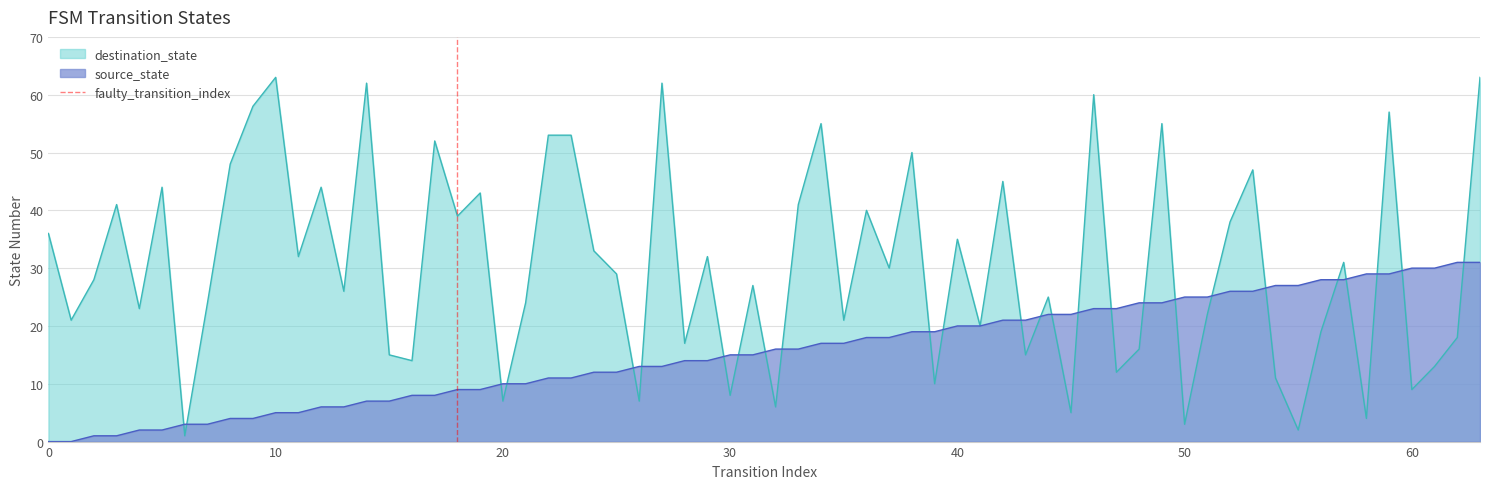

What is the highest value of the source_state series?

31